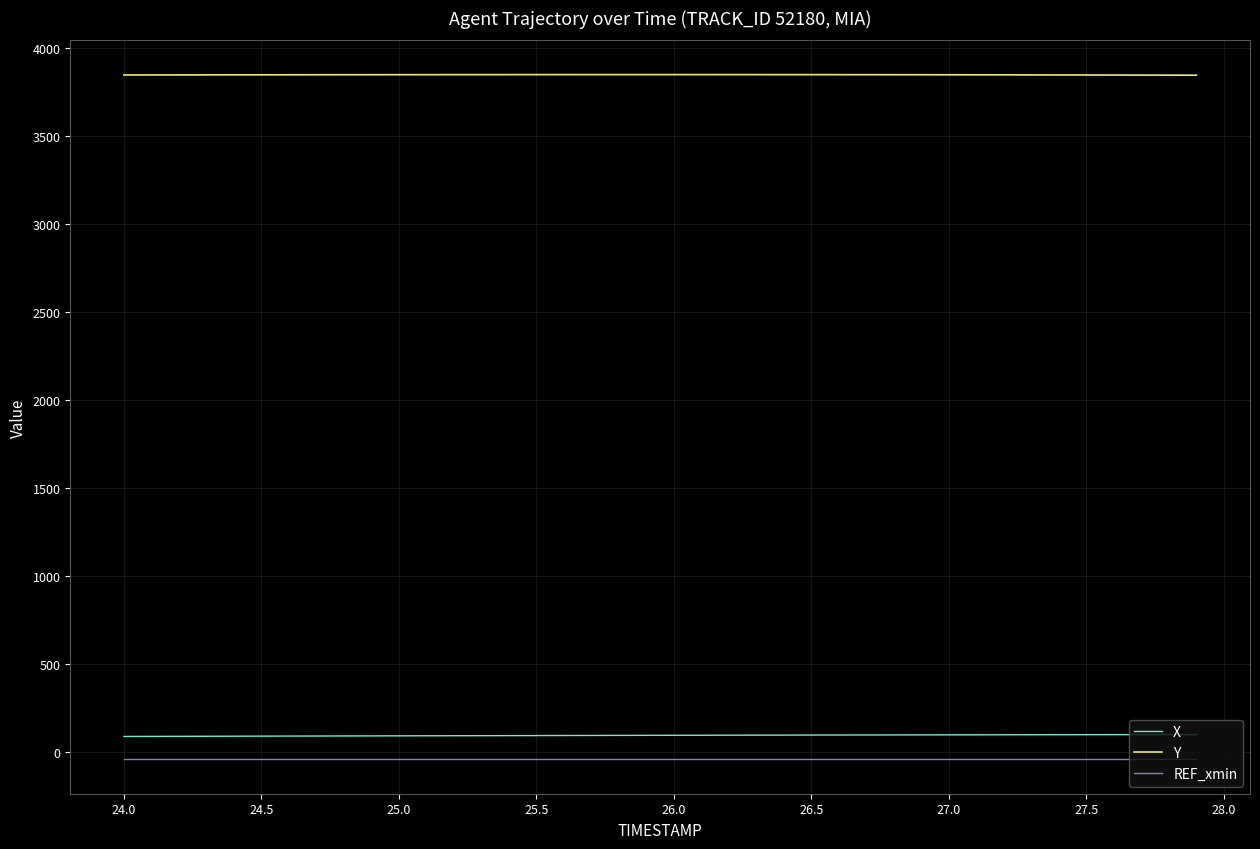

Which series has the largest total across all categories?

Y